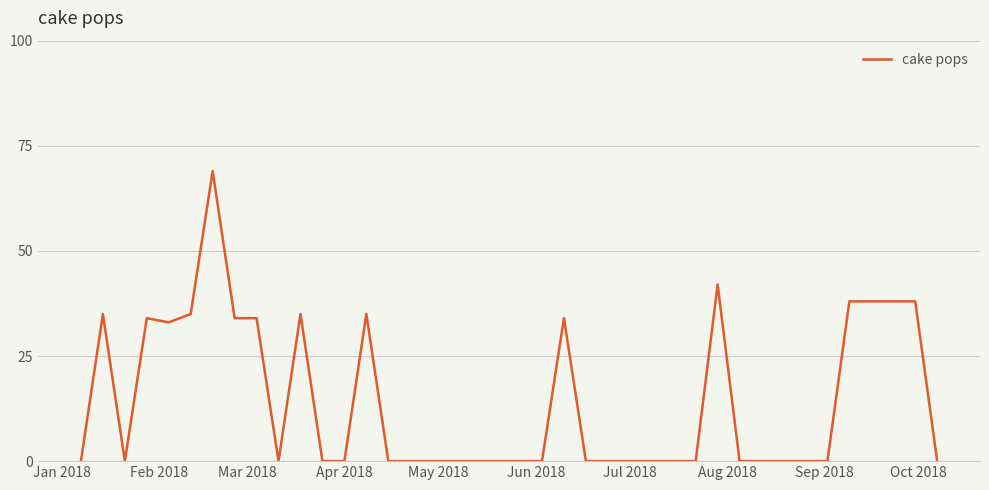

What is the greatest value displayed?

69